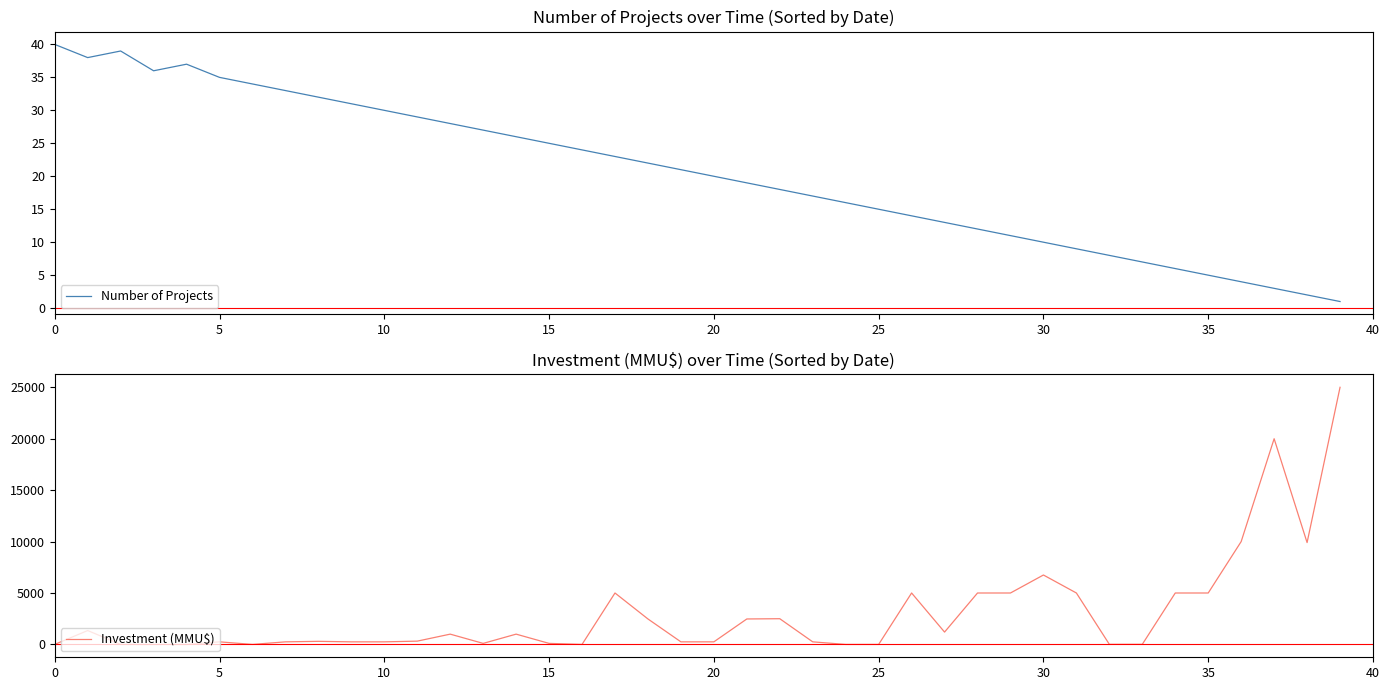

Is it true that Number of Projects equals 5 at 35?

True